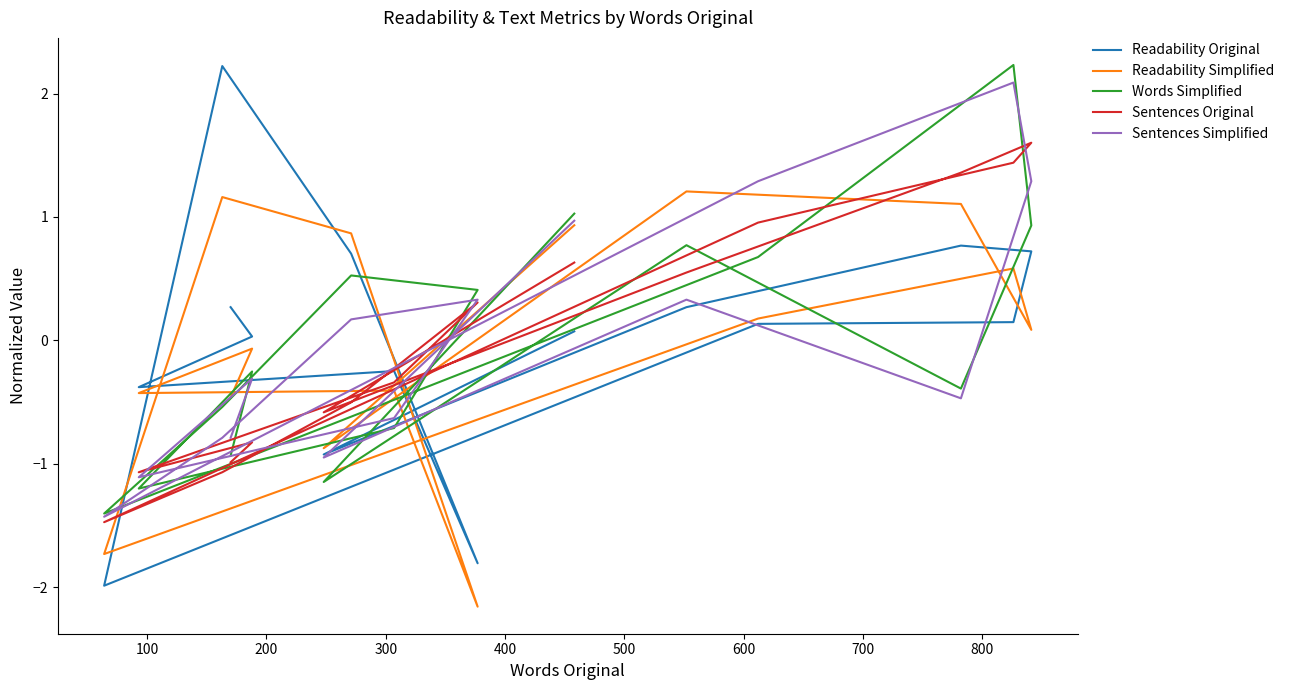

What is the value of the Sentences Simplified point at the 5th from the left?

0.3